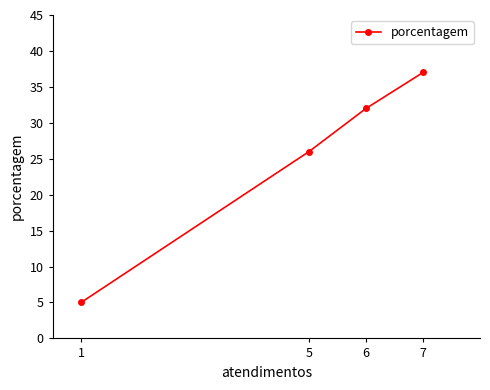

What is the value of the 1st point from the left?

5